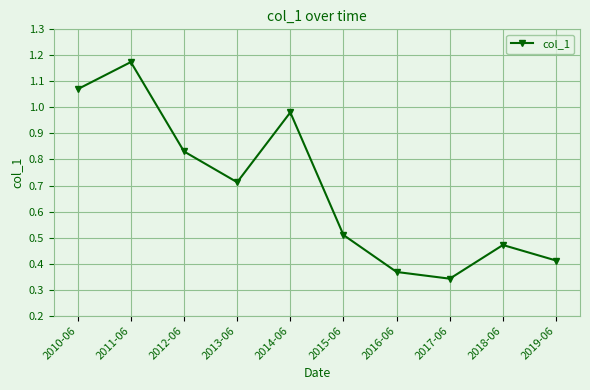

What is the change in value from 2011-06 to 2013-06?

-0.5